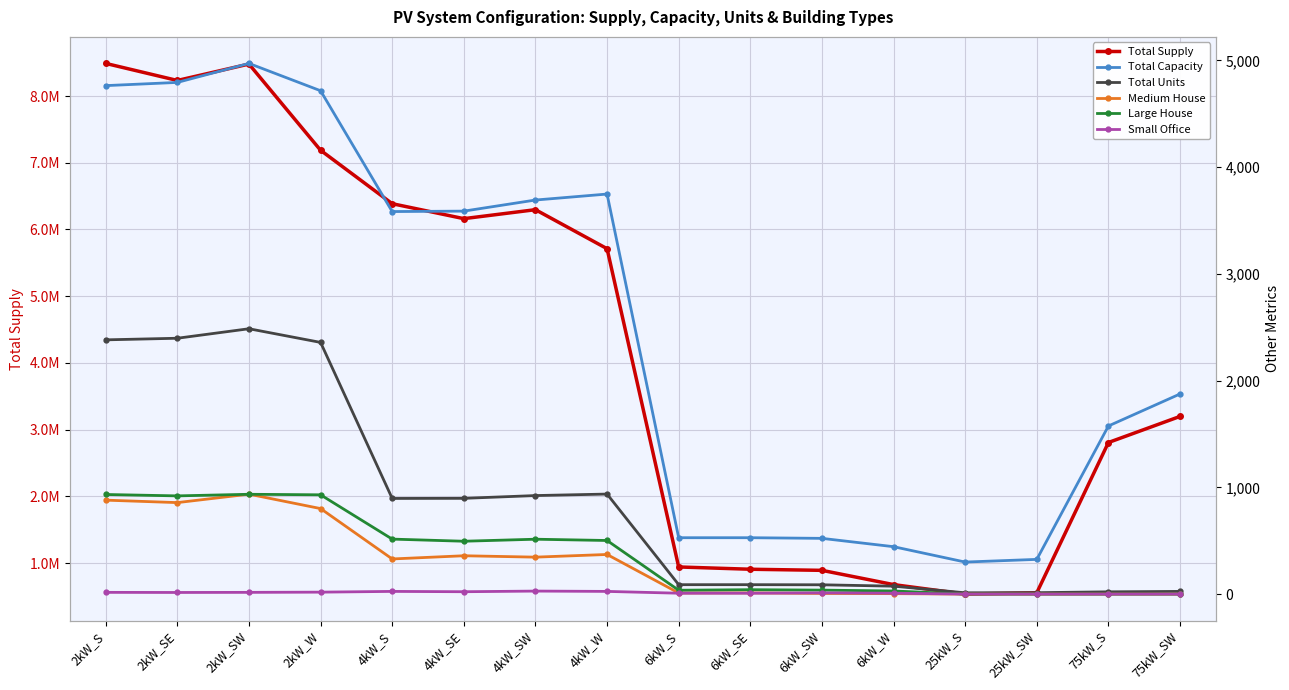

How many distinct data groups are displayed?

6